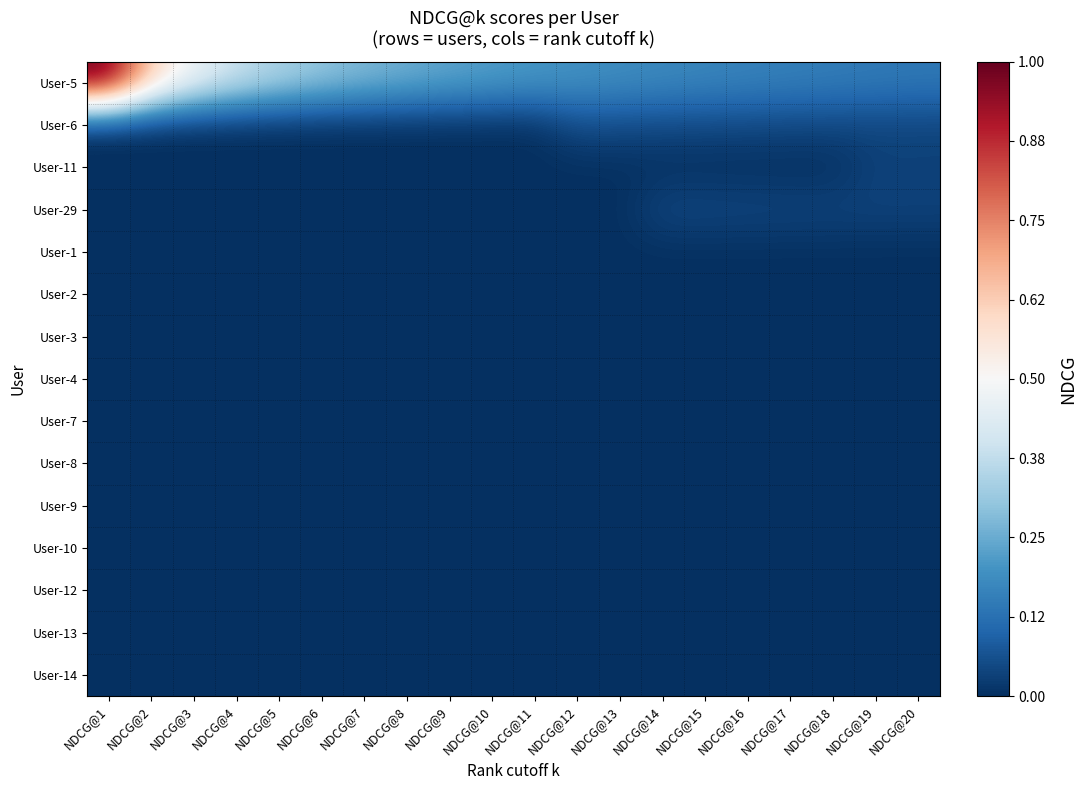

Between NDCG@2 and NDCG@19, which is larger?

NDCG@2